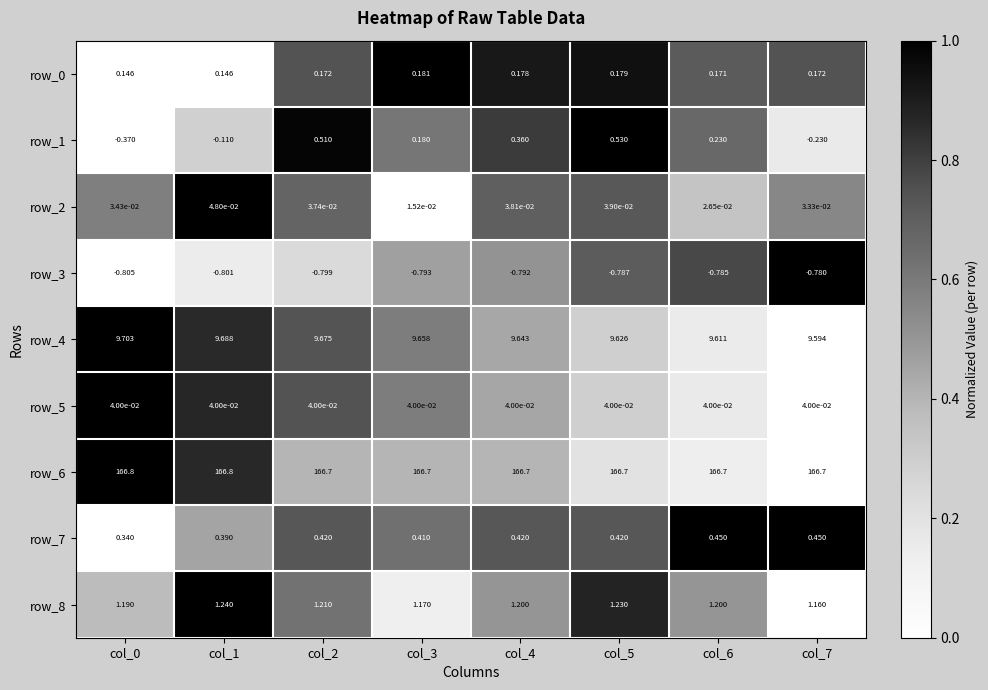

Is the value of row_8 at col_0 greater than the value of row_3 at col_2?

Yes